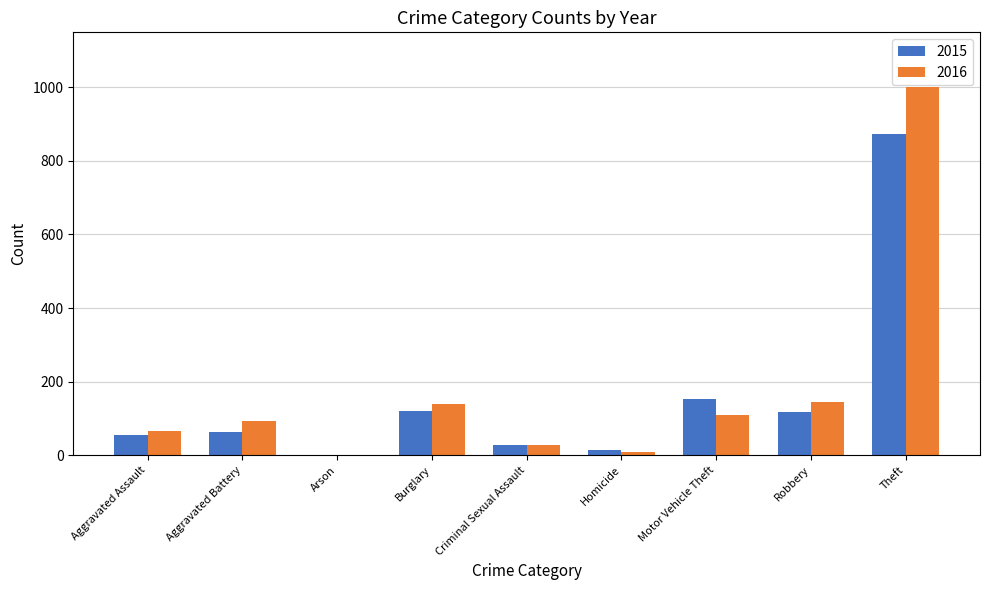

What is the sum of the 2016 values at Theft and Aggravated Battery?

1092